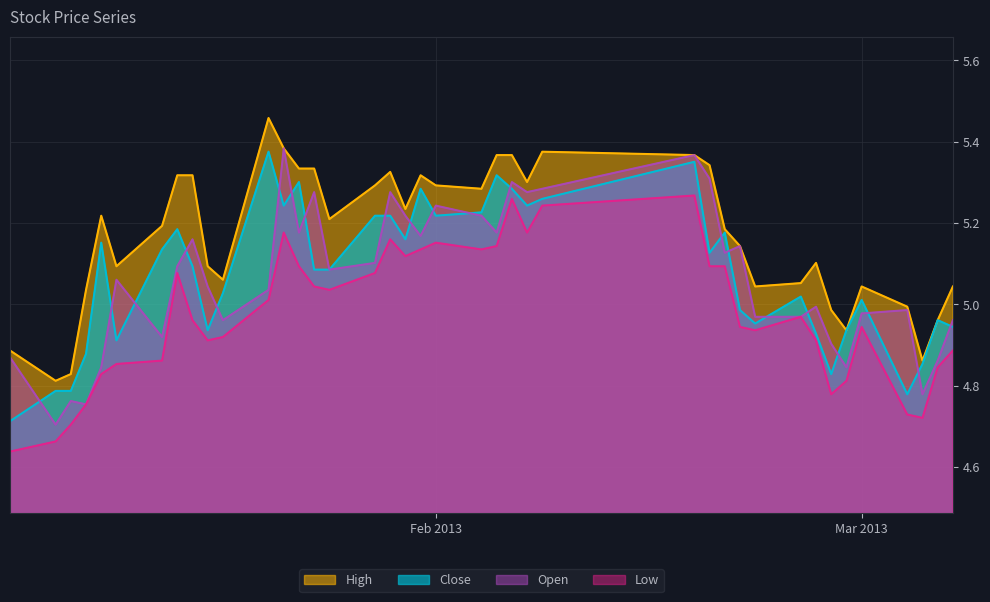

True or false: Low and High cross at least once.

False